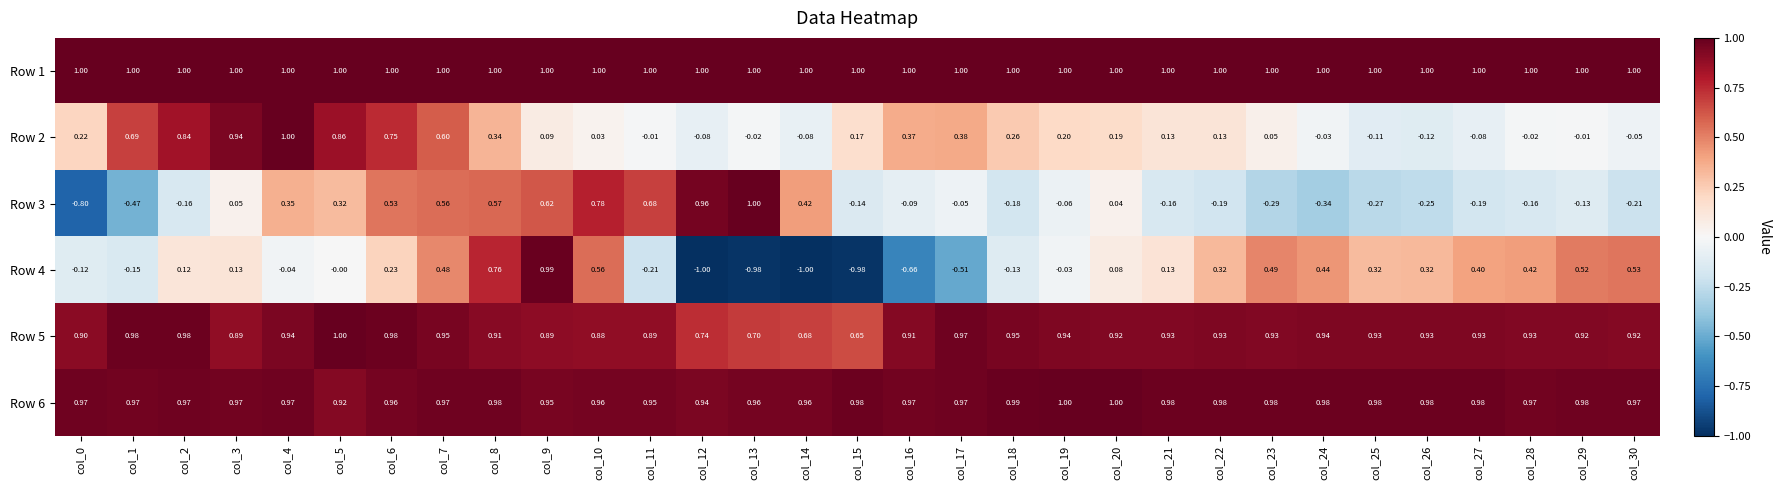

At col_29, list the series in order from smallest to largest.

Row 3, Row 2, Row 4, Row 5, Row 6, Row 1